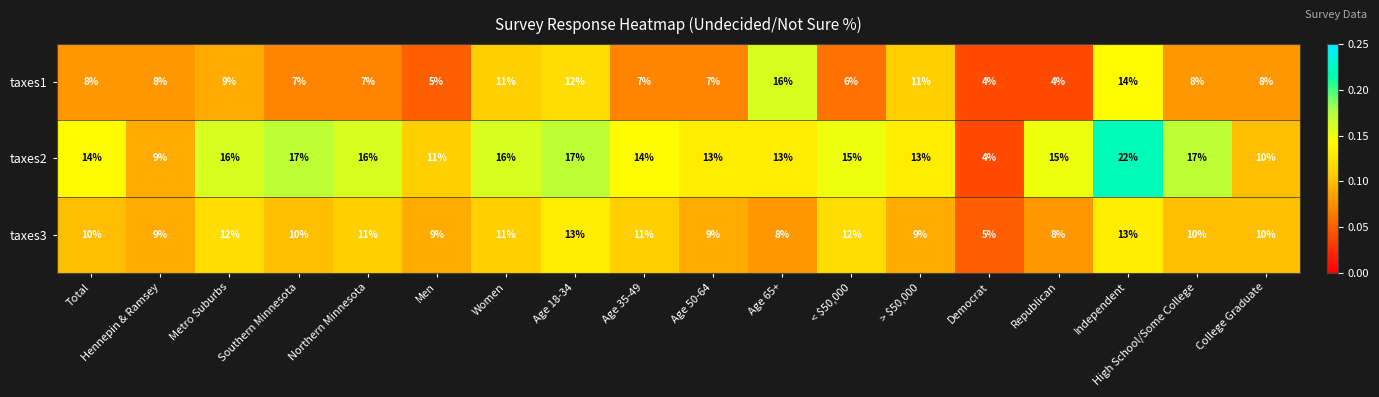

Count the taxes3 values in the range 9 to 11.

11